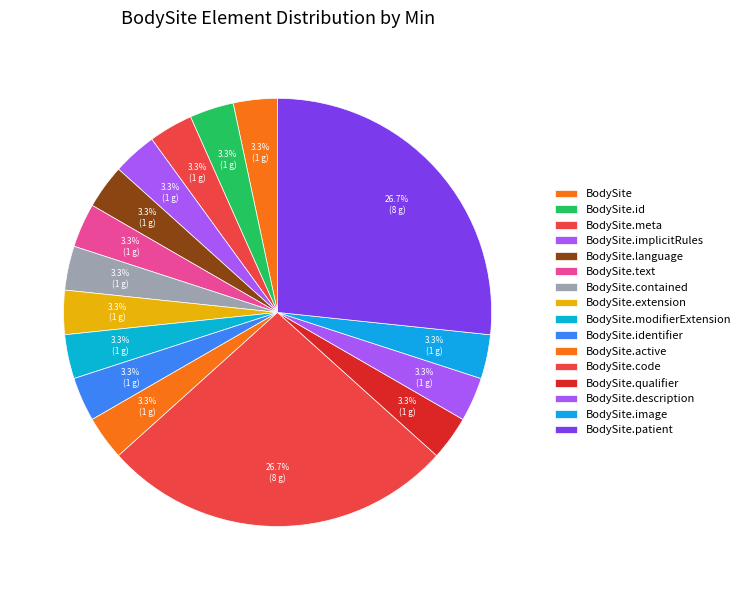

How many slices are in this pie chart?

16